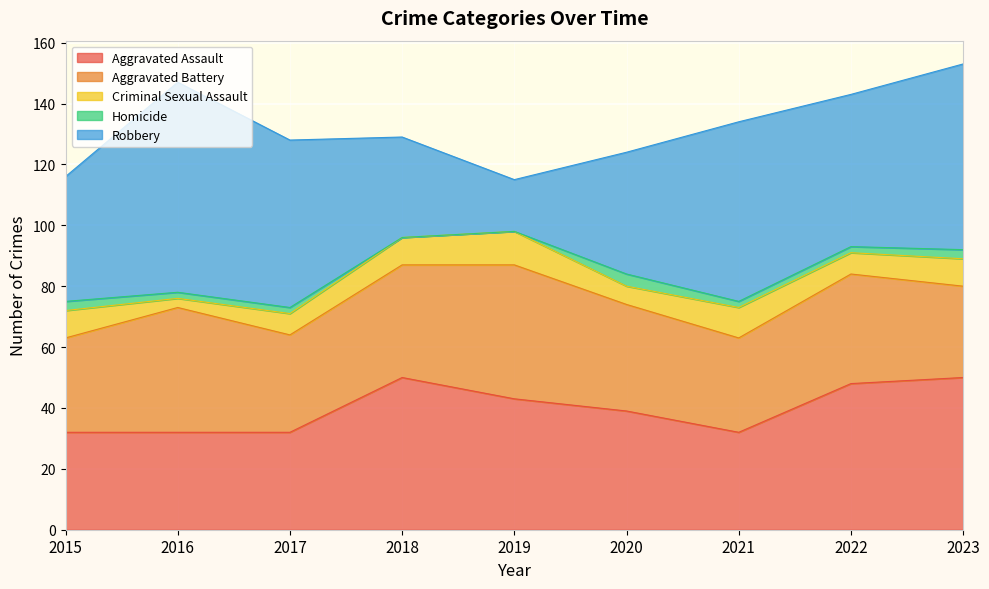

At which label does Robbery reach its minimum?

2019